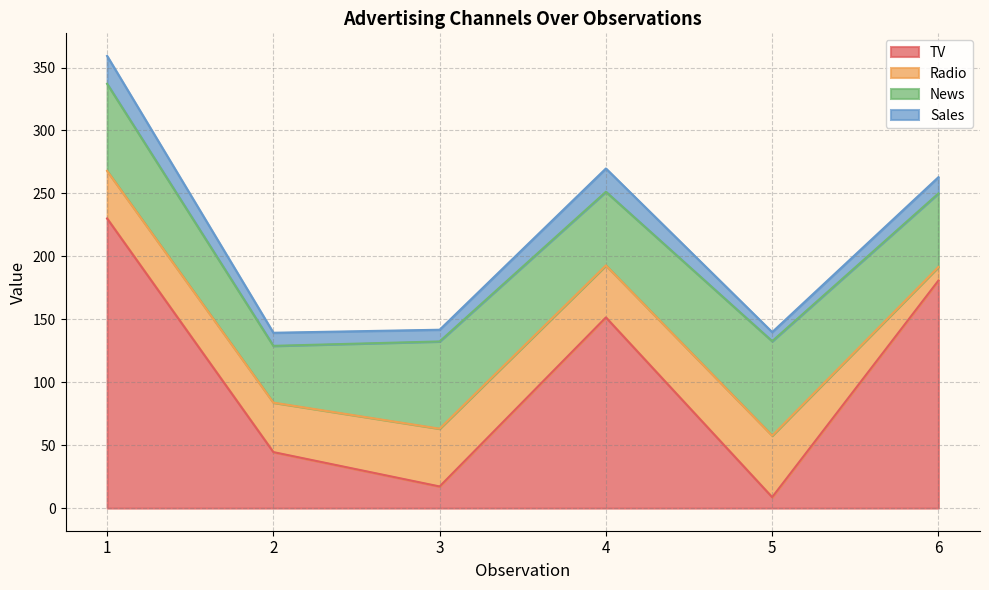

Reading right to left, list all the values displayed in this chart.

TV: 6=180.8	5=8.7	4=151.5	3=17.2	2=44.5	1=230.1
Radio: 6=10.8	5=48.9	4=41.3	3=45.9	2=39.3	1=37.8
News: 6=58.4	5=75.0	4=58.5	3=69.3	2=45.1	1=69.2
Sales: 6=12.9	5=7.2	4=18.5	3=9.3	2=10.4	1=22.1